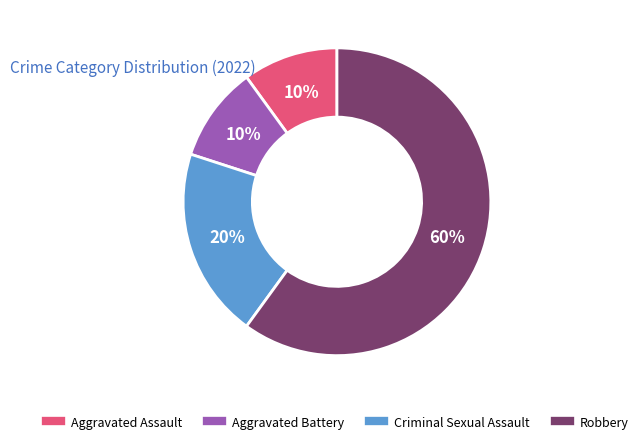

How many segments does this pie chart have?

4